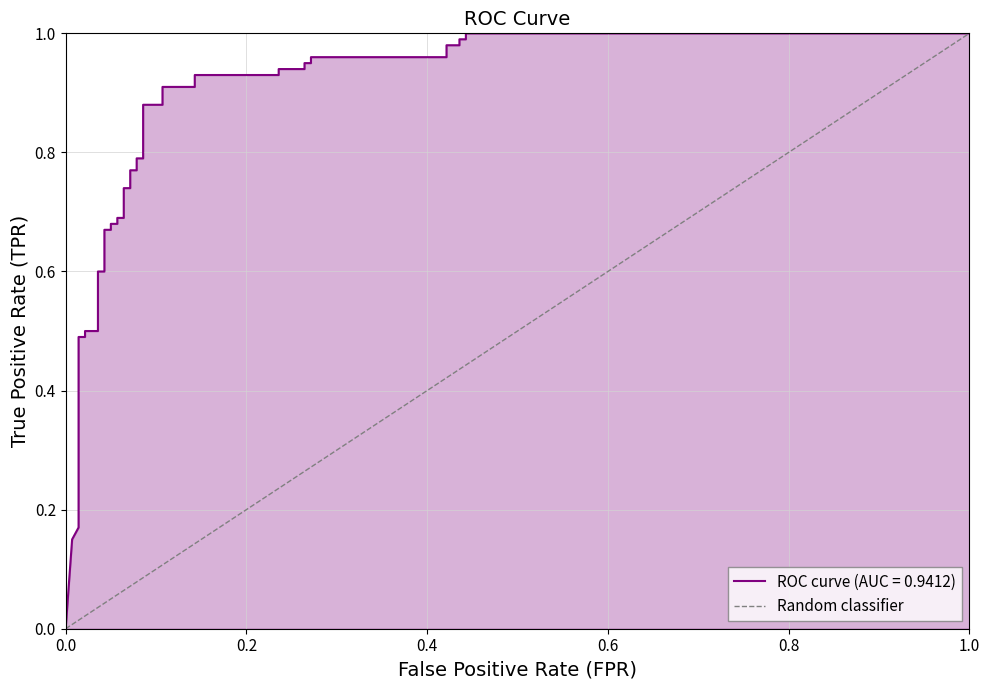

What is the sum of the values at 1.0 and 0.0?

1